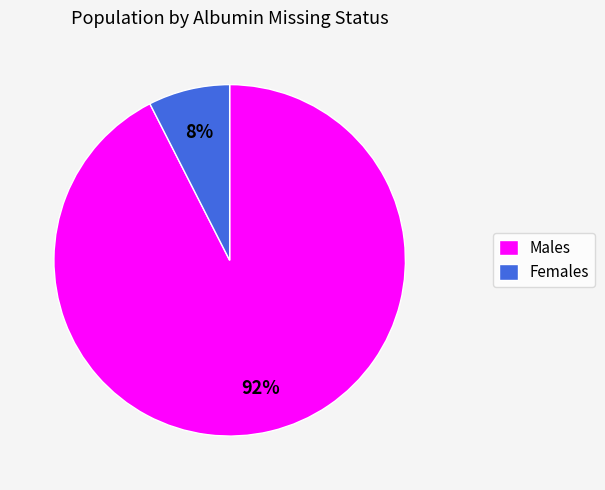

How many slices are in this pie chart?

2